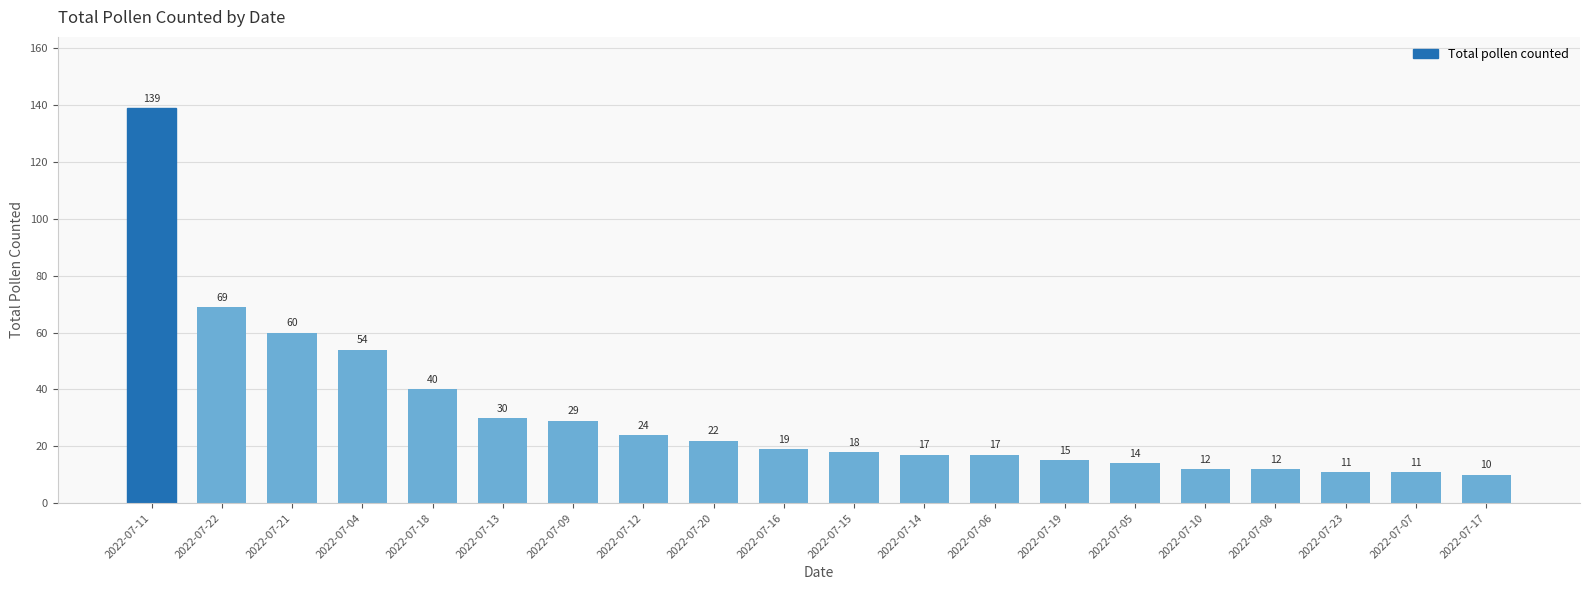

What position from the right is 2022-07-13?

15